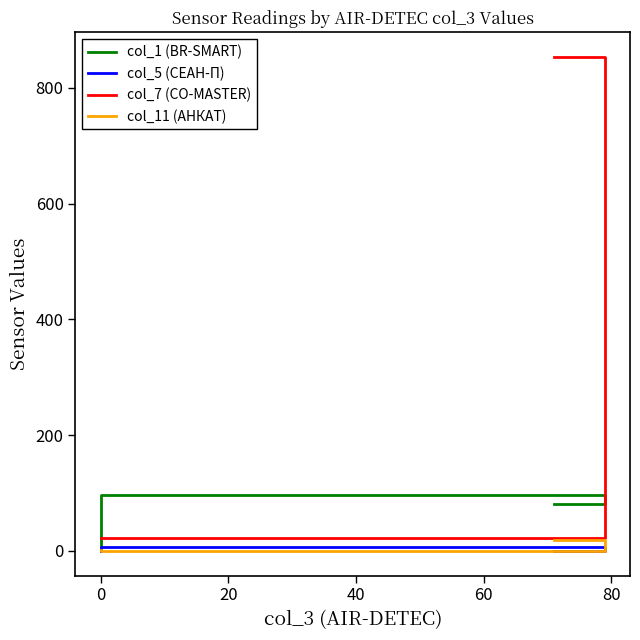

What is the average value of the col_7 (CO-MASTER) series?

299.0